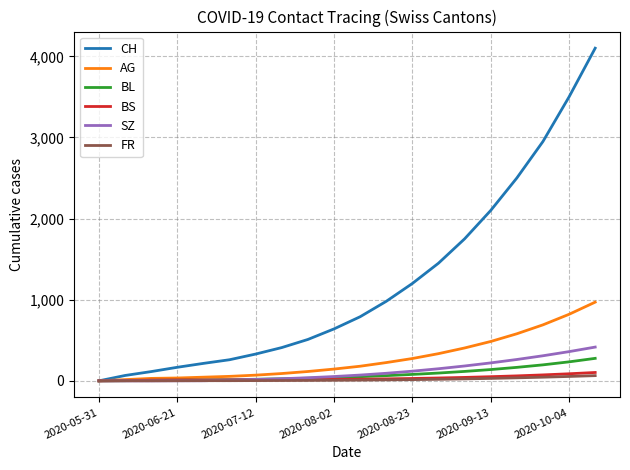

Which series has the largest total across all categories?

CH